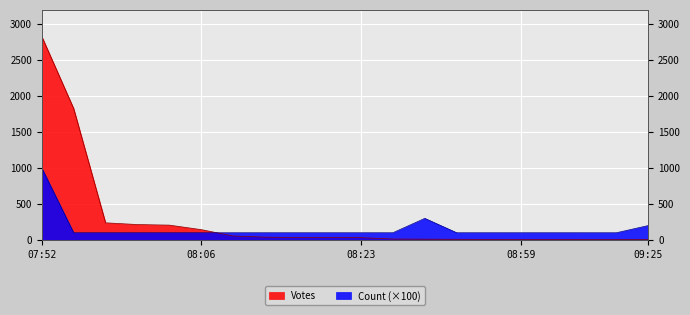

What is the difference between the maximum and minimum values in the Votes series?

2824